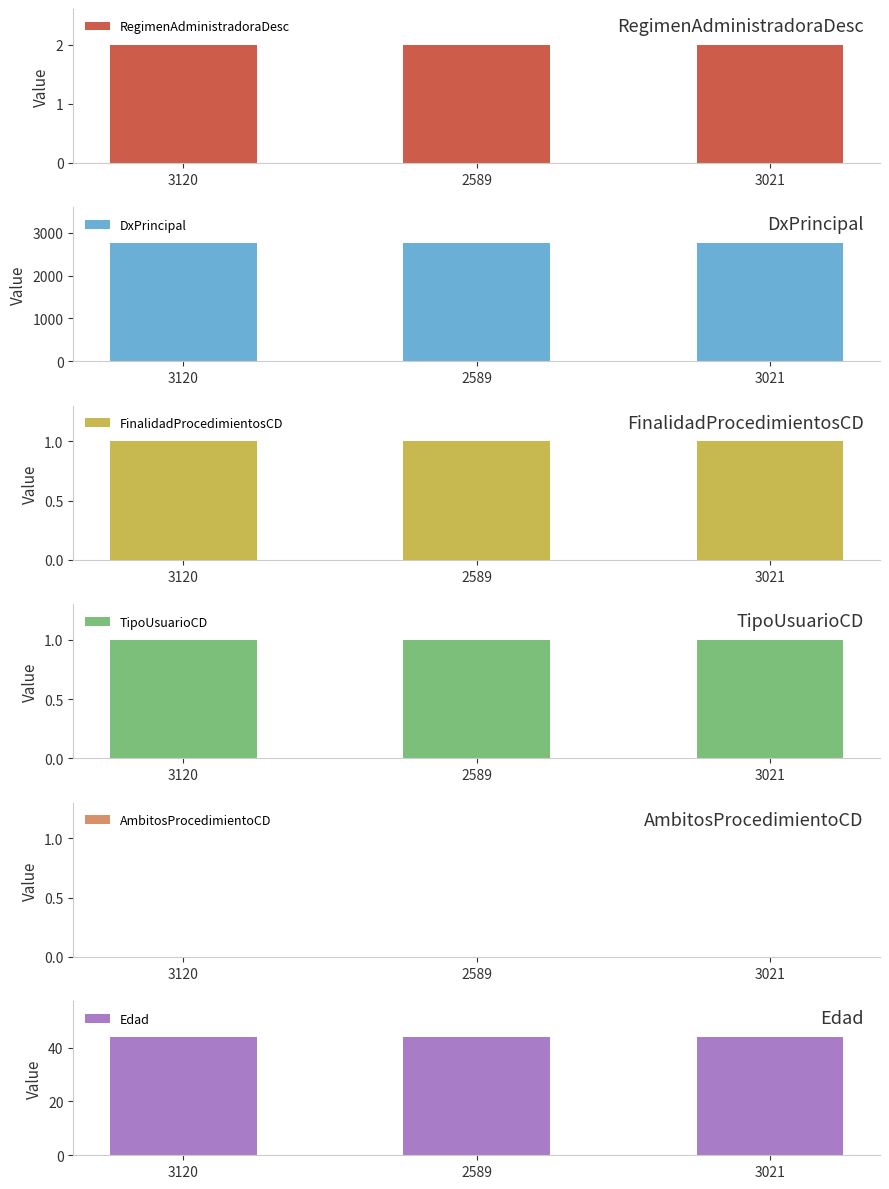

Count the number of data series in this chart.

6